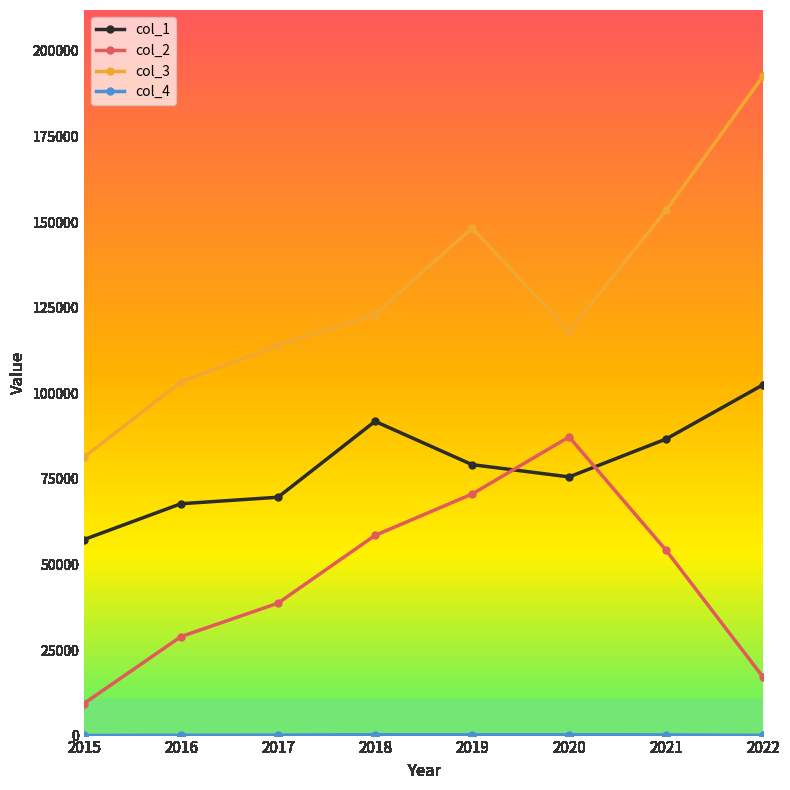

Reading left to right, what are all the values shown in this chart?

col_1: 57259.3	67729.7	69632.5	91804.3	79154.0	75569.9	86650.2	102513.3
col_2: 9358.0	28916.0	38682.0	58478.0	70559.0	87249.0	54116.0	17030.0
col_3: 81340.7	103328.4	114083.3	123040.6	148276.0	118101.9	153473.7	192698.7
col_4: 31.0	105.0	136.0	248.0	230.0	230.0	193.0	57.0